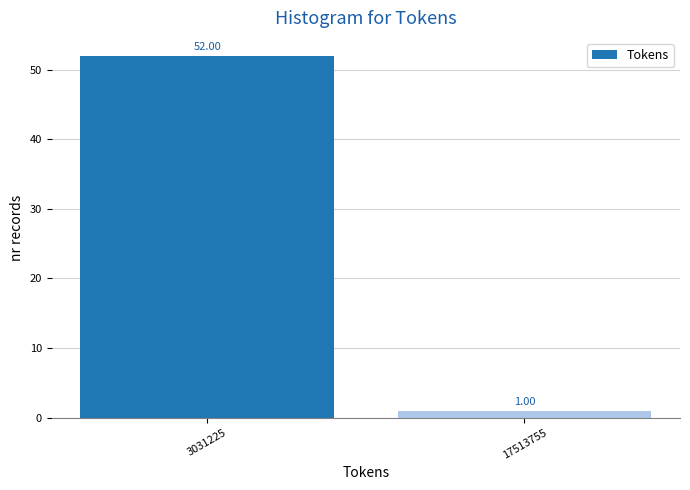

Between 17513755 and 3031225, which is larger?

3031225